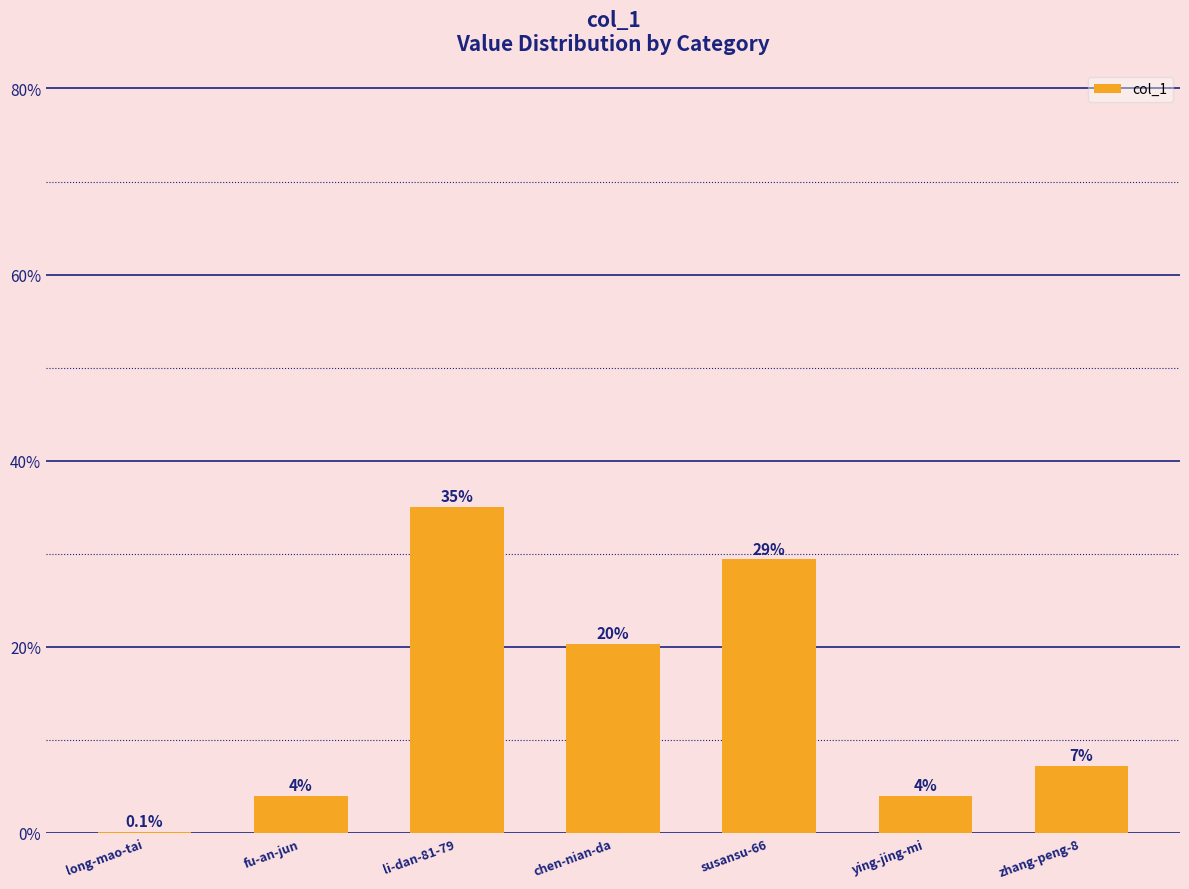

Count the number of values greater than 15244.

3